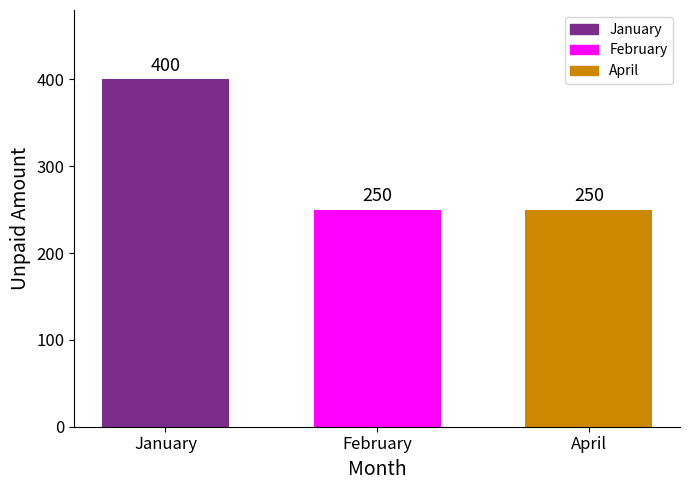

Approximately how many times larger is the value at January compared to April?

1.6